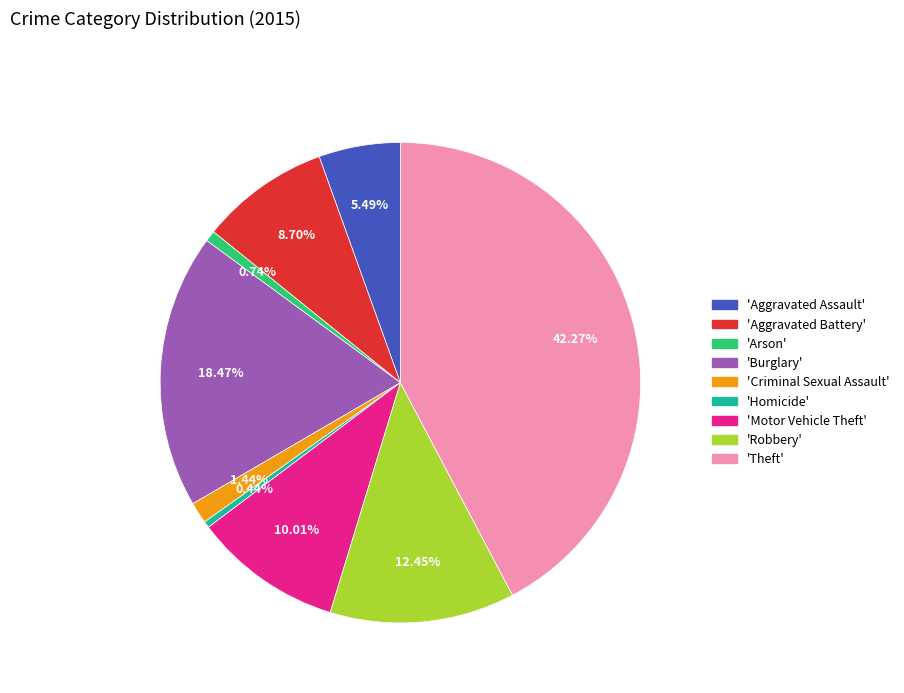

Is there a majority slice in this chart?

No